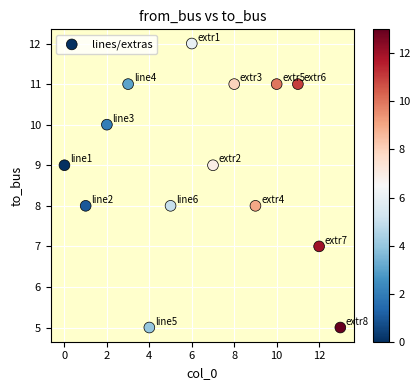

What is the range of Y values (max minus min)?

7